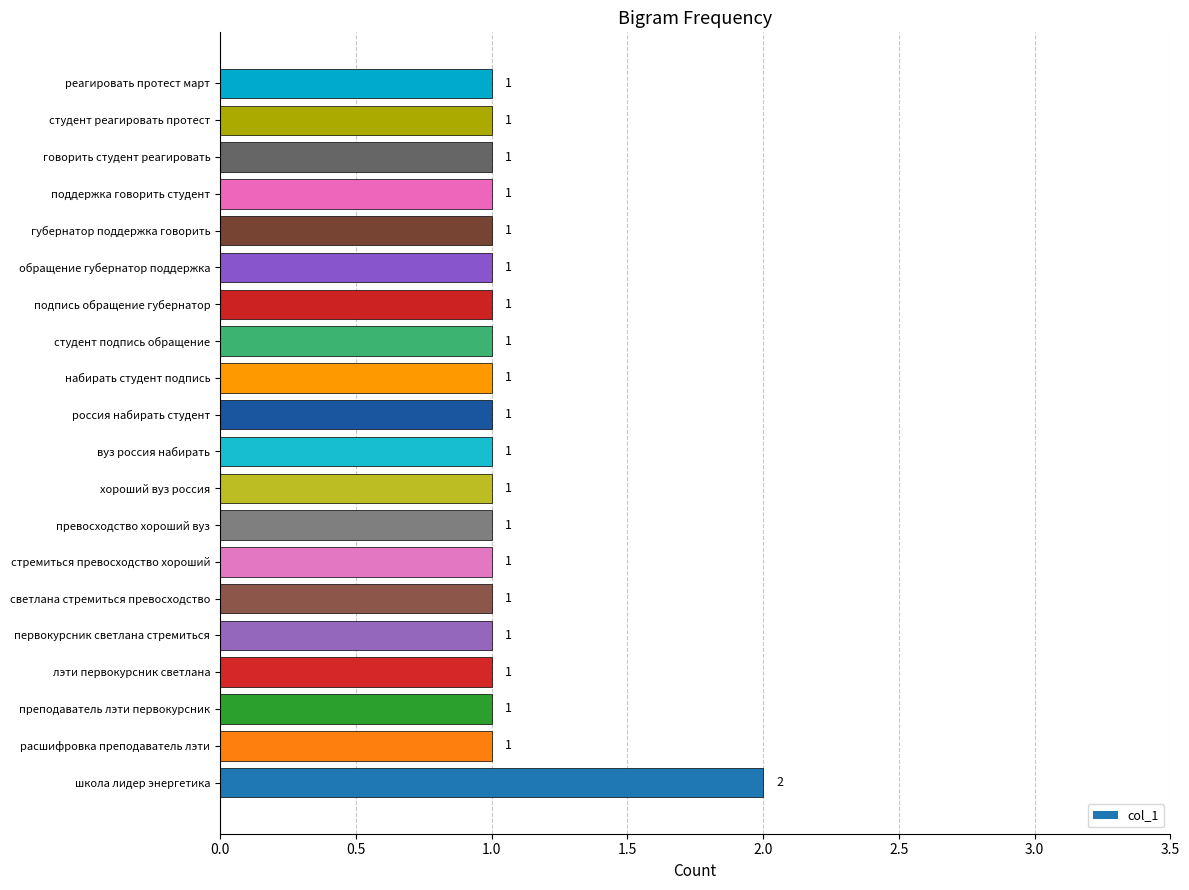

Count the values in the range 1 to 2.

20